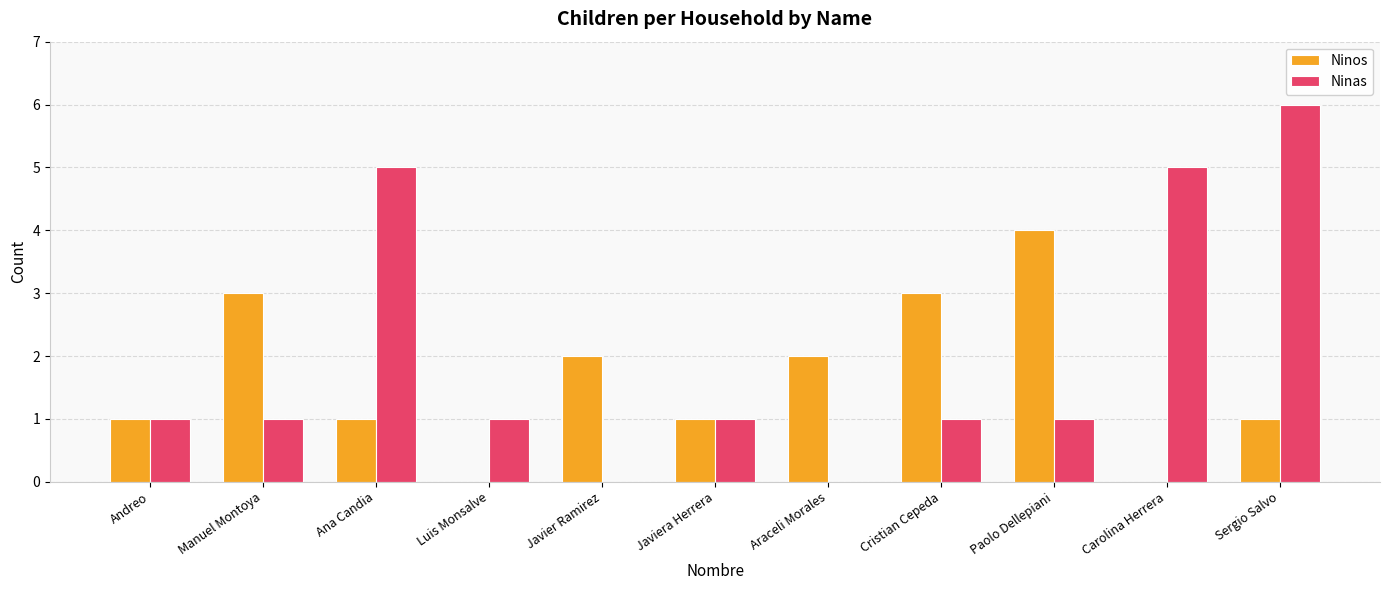

Which series has the largest total across all categories?

Ninas